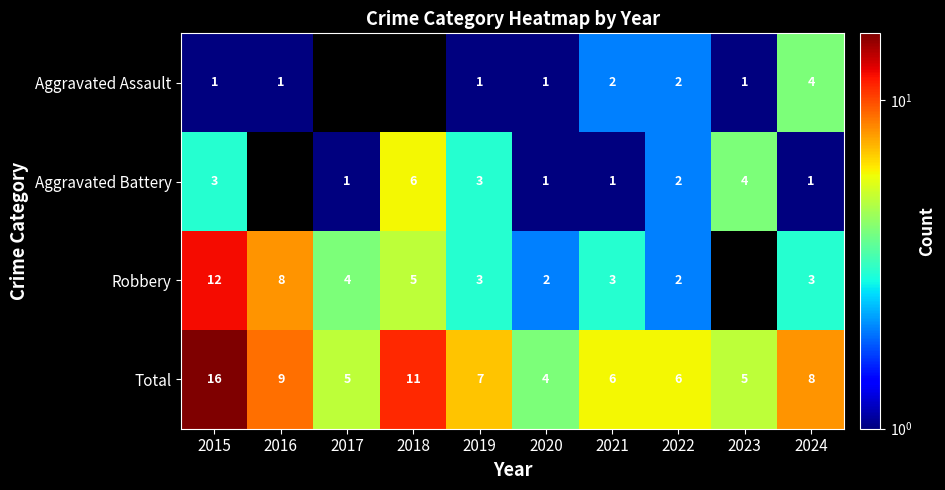

The value of Robbery at 2016 is 8. True or false?

True